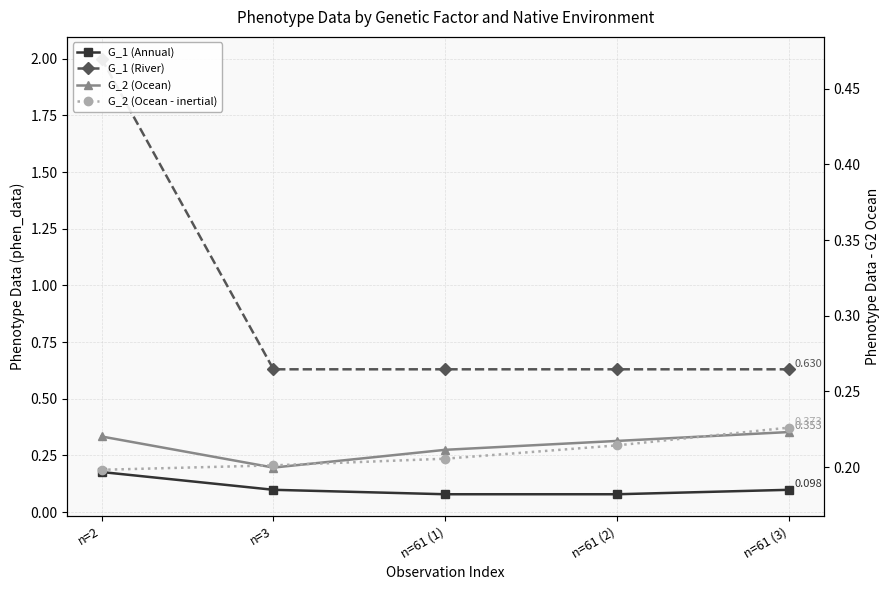

True or false: G_2 (Ocean) and G_1 (River) cross at least once.

False